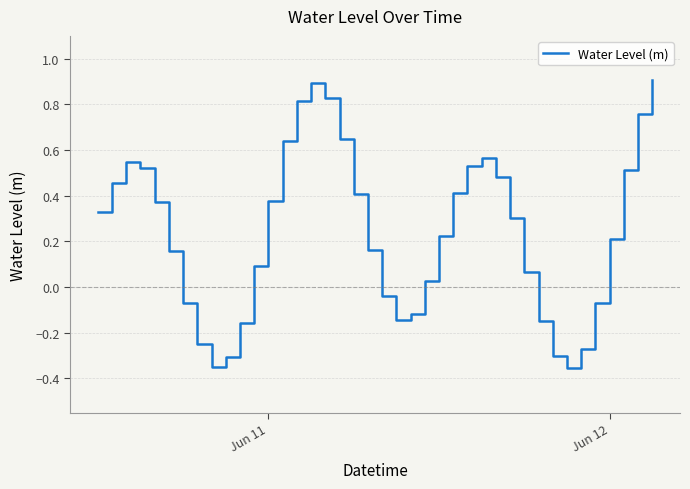

What is the maximum value shown in the chart?

0.9